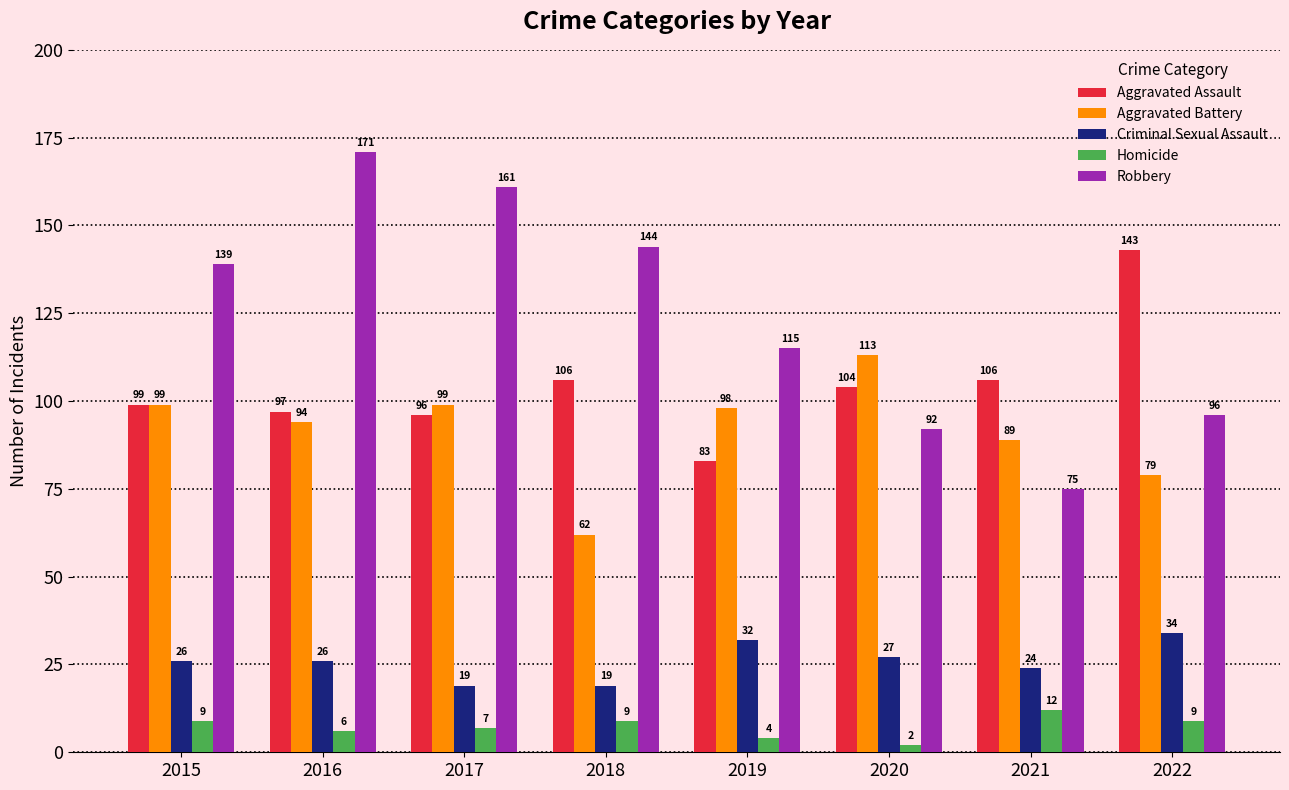

What is the greatest value displayed?

171